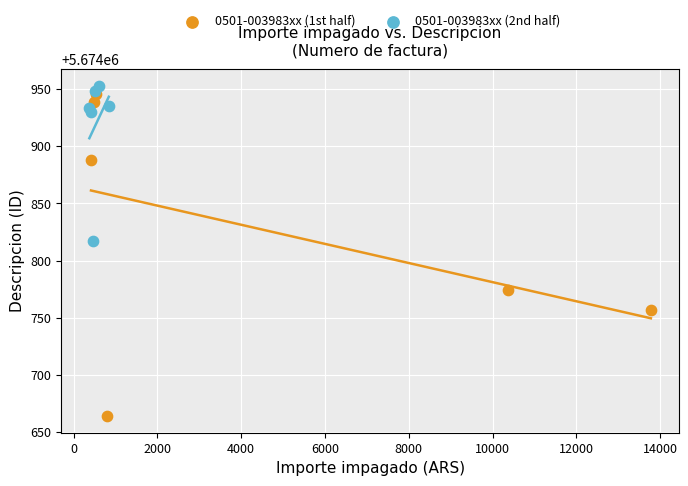

Which series has the widest spread of Y values?

0501-003983xx (1st half)